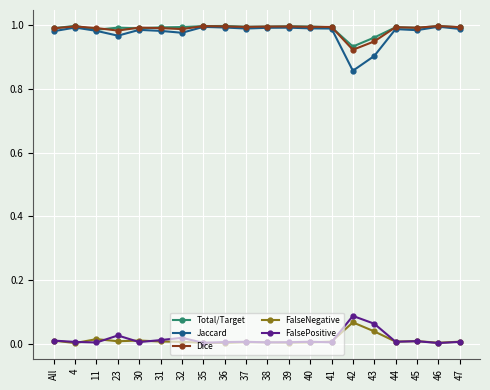

The value of Jaccard at 41 is 1.0. True or false?

True